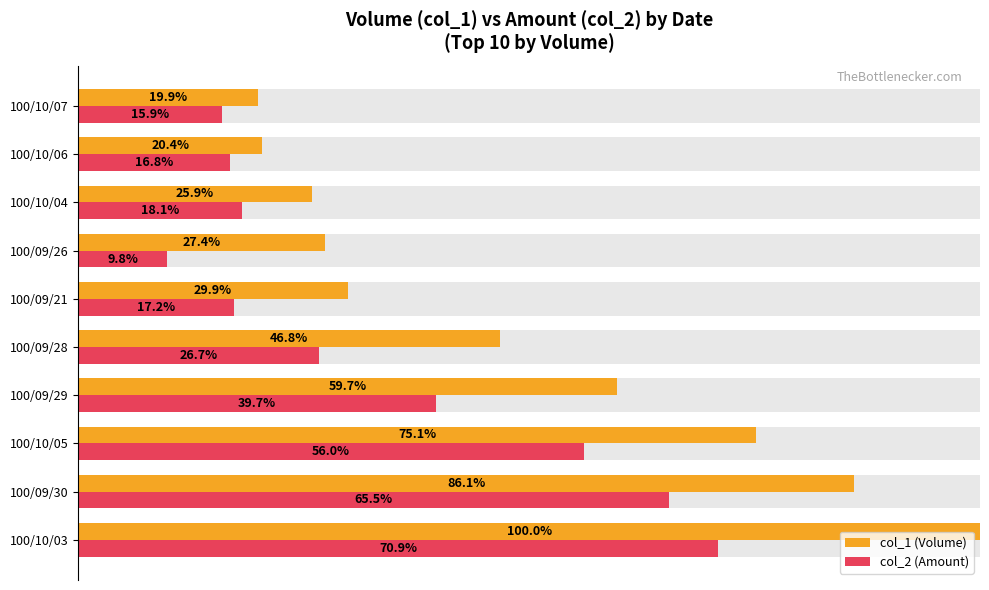

How many groups of bars are there?

10